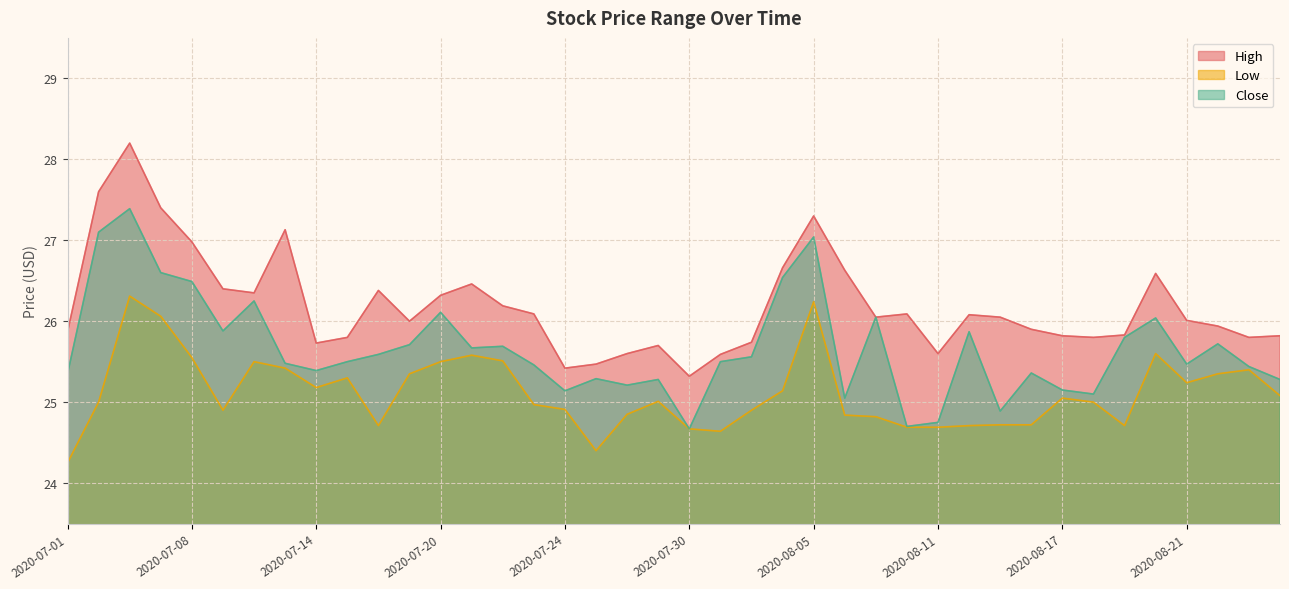

The Low series shows 7.6 at 2020-08-19. True or false?

False